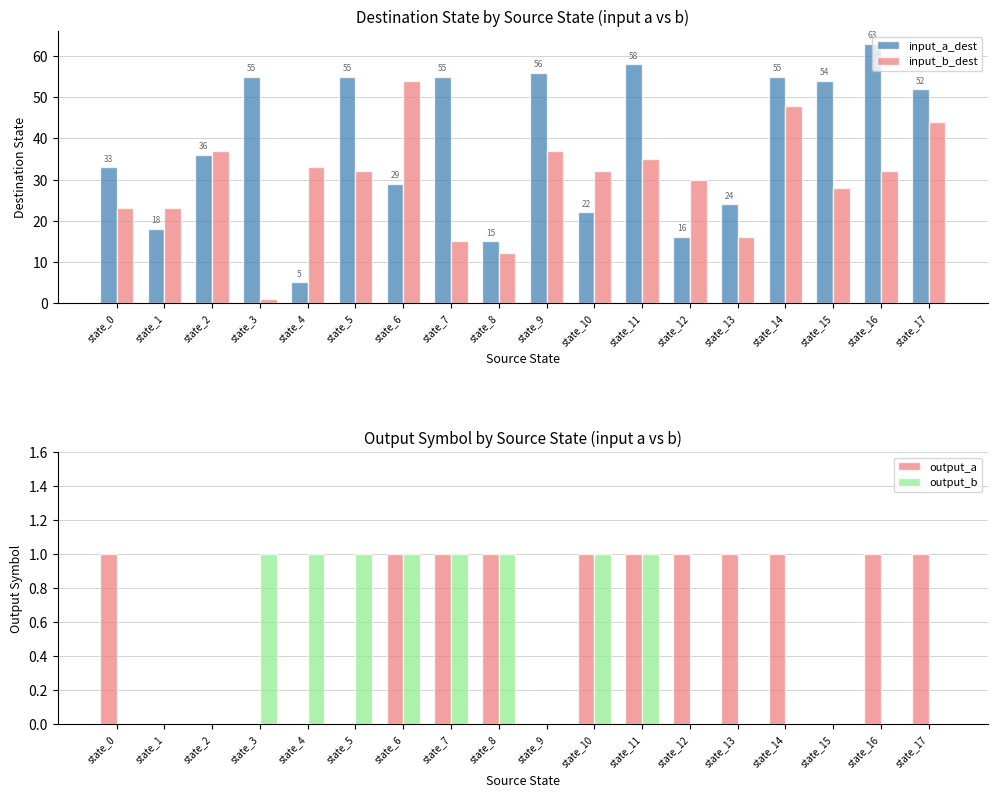

How many data points in input_b_dest are above 32?

7